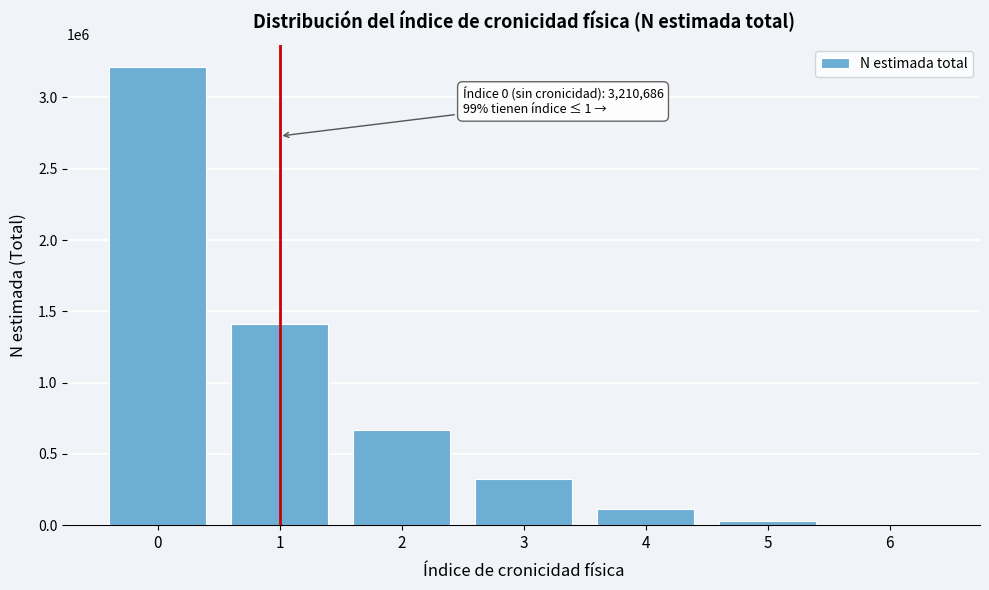

Reading left to right, what are all the values shown in this chart?

0=3210686	1=1414284	2=668643	3=326198	4=111193	5=30736	6=4109